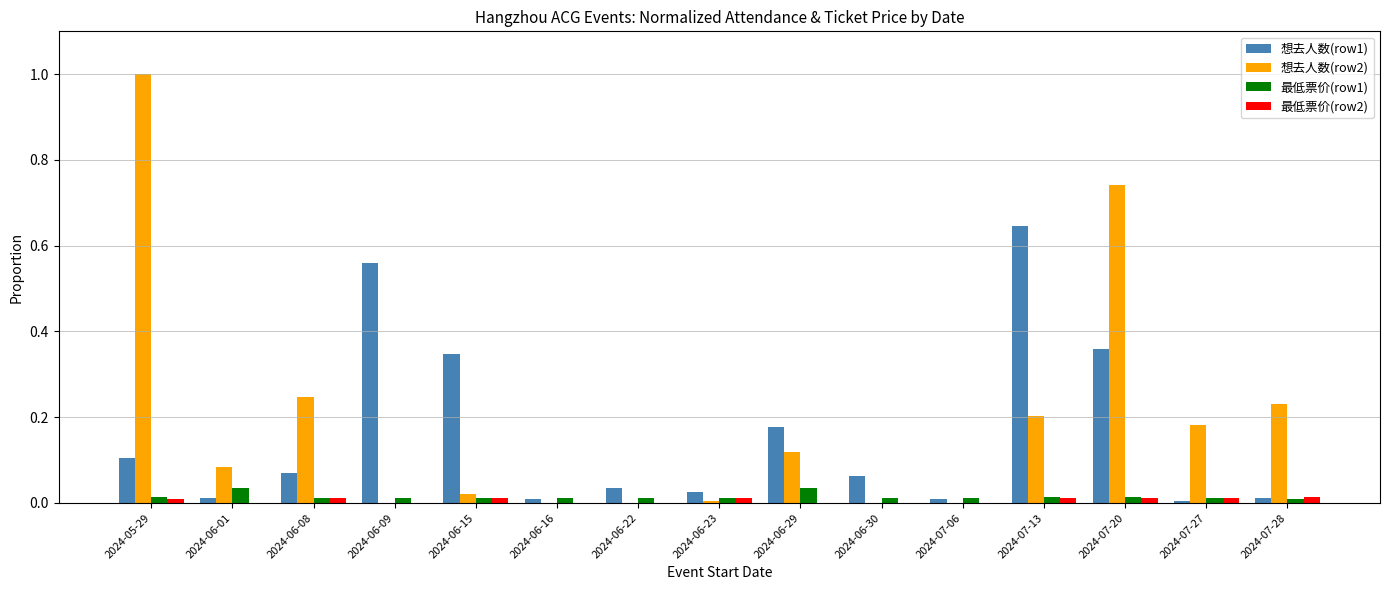

At which label does 想去人数(row2) reach its peak?

2024-05-29